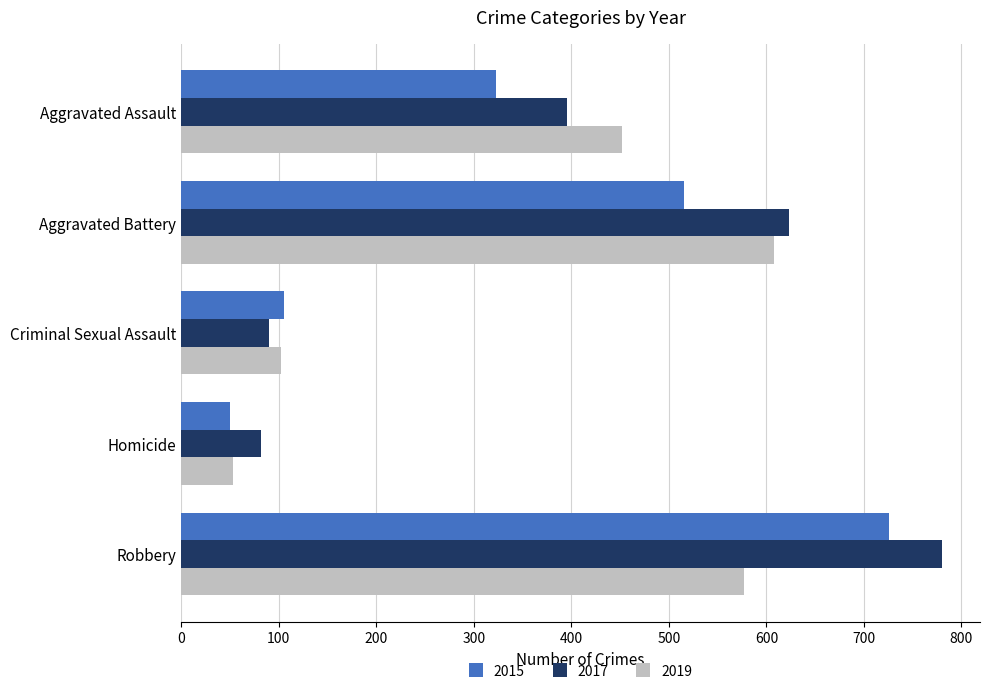

What are all the series names shown in the legend?

2015, 2017, 2019